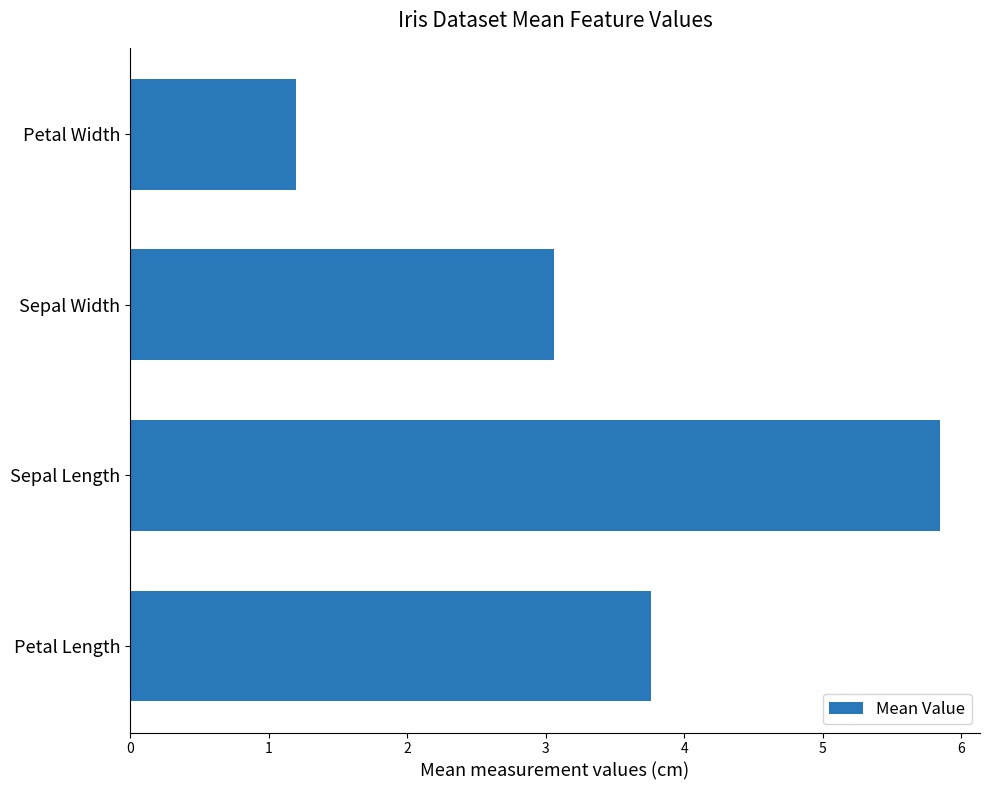

What is the sum of all values?

13.9